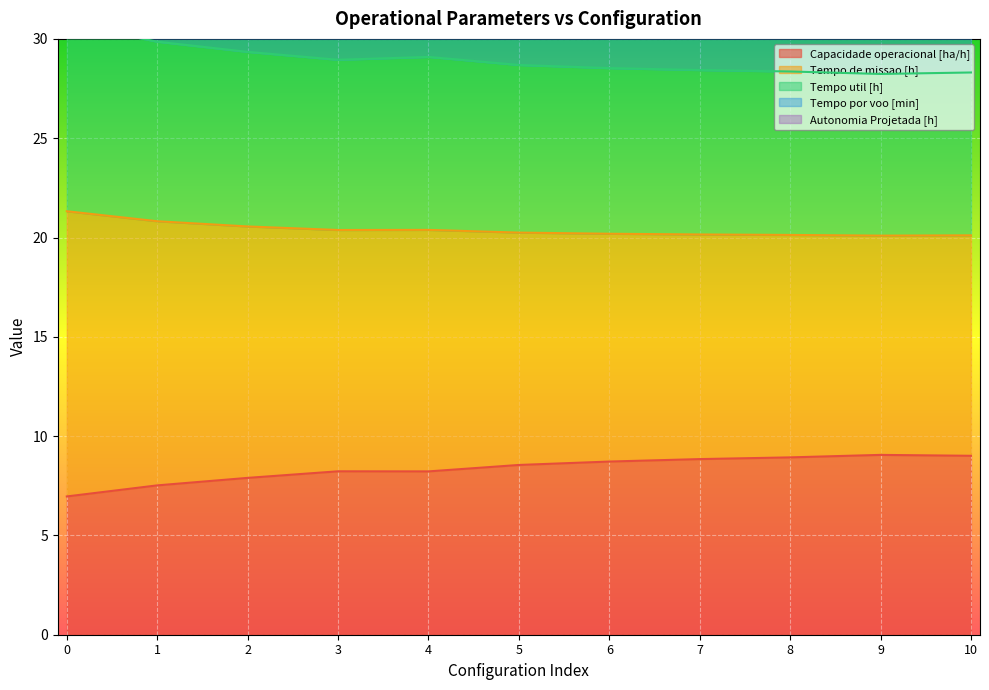

What is the sum of the Tempo por voo [min] values at 2 and 4?

84.7